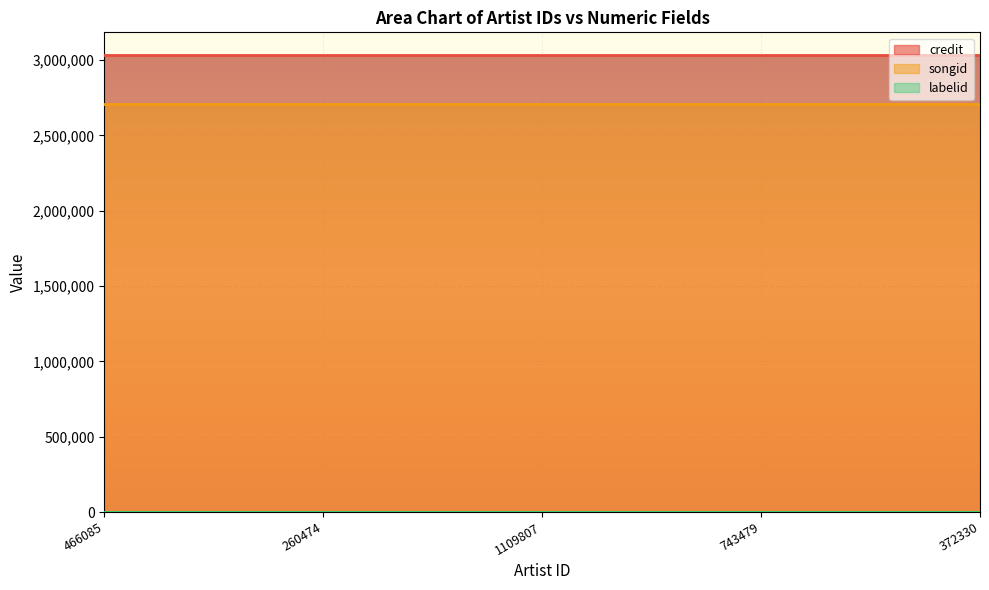

Reading left to right, transcribe all the data shown in this chart.

credit: 466085=3032281	260474=3032281	1109807=3032281	743479=3032281	372330=3032281
songid: 466085=2706223	260474=2706223	1109807=2706223	743479=2706223	372330=2706223
labelid: 466085=1928	260474=1928	1109807=1928	743479=1928	372330=1928